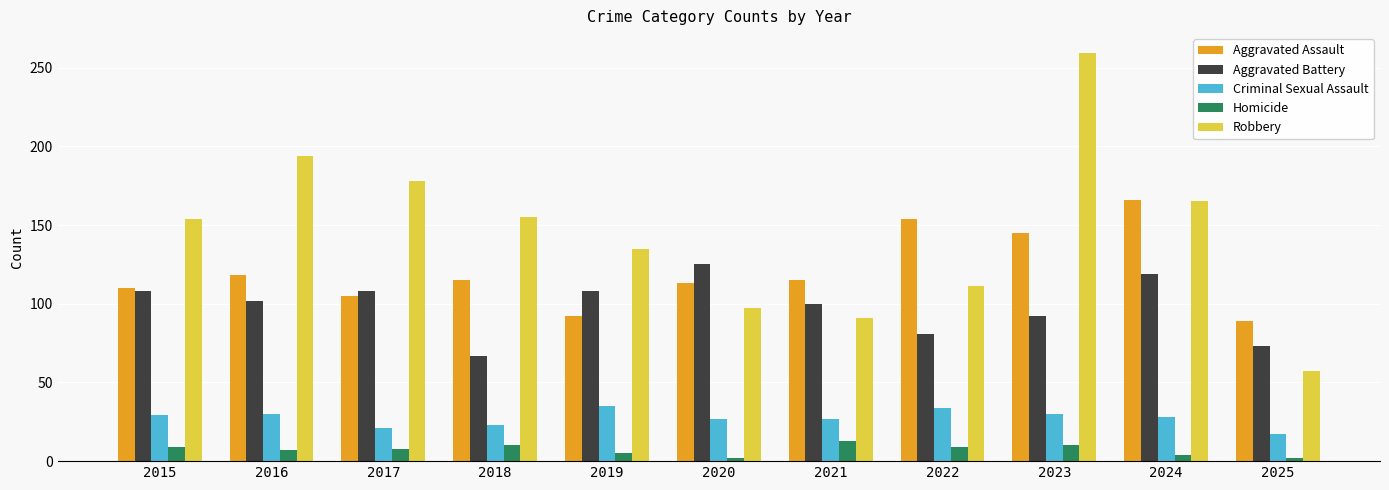

At how many categories does at least one series exceed 238?

1